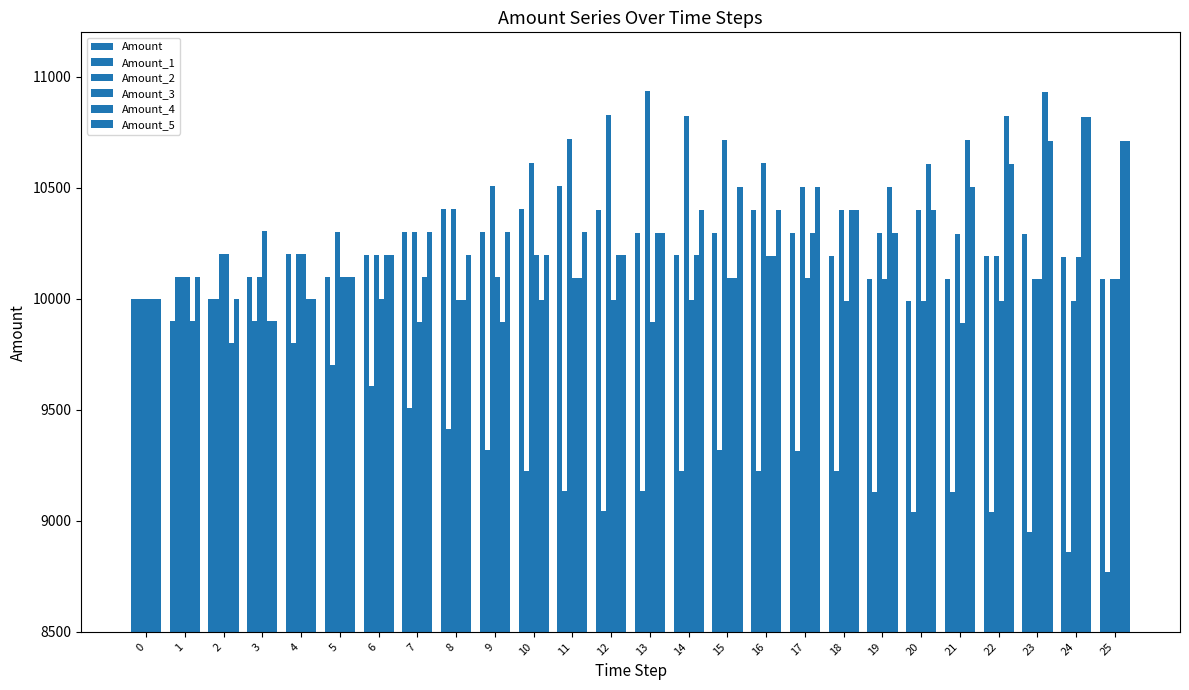

At which label does Amount first exceed 10198?

4